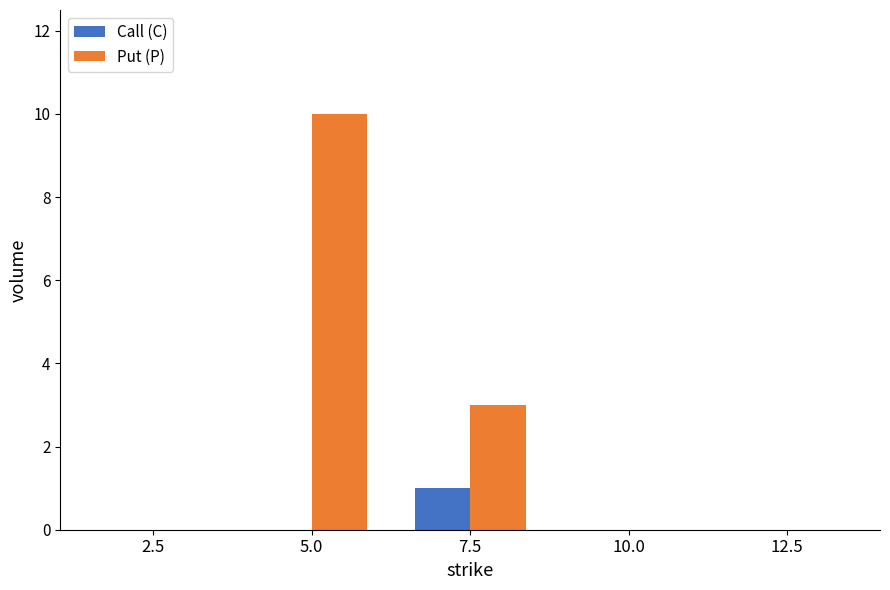

Reading left to right, transcribe all the data shown in this chart.

Call (C): 2.5=0	5.0=0	7.5=1	10.0=0	12.5=0
Put (P): 2.5=0	5.0=10	7.5=3	10.0=0	12.5=0